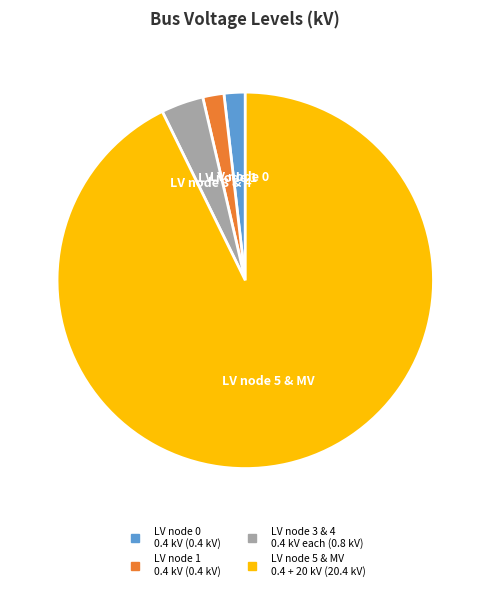

Is there a majority slice in this chart?

Yes